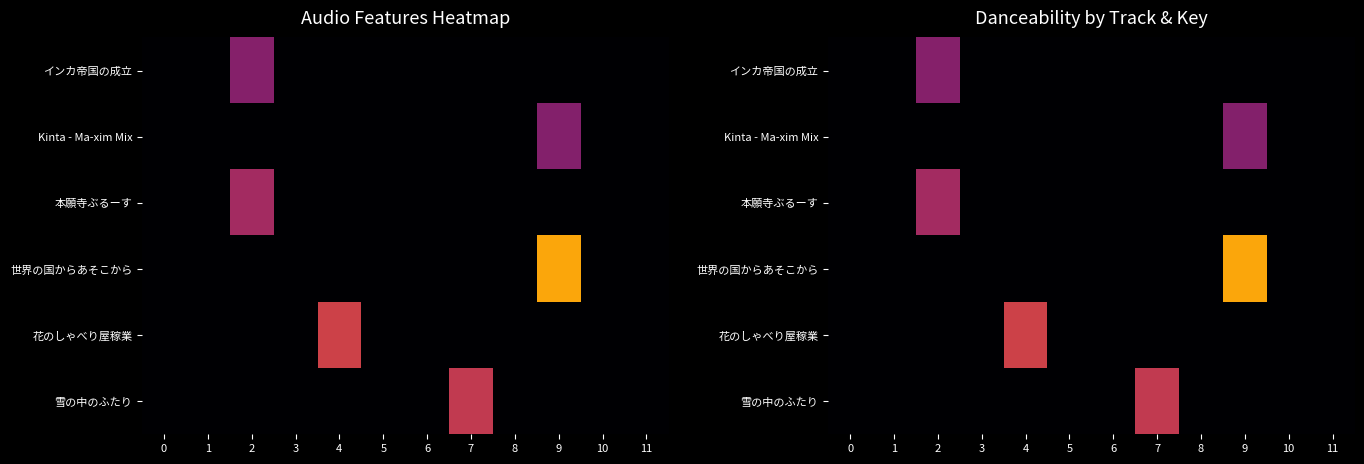

How many distinct data groups are displayed?

6